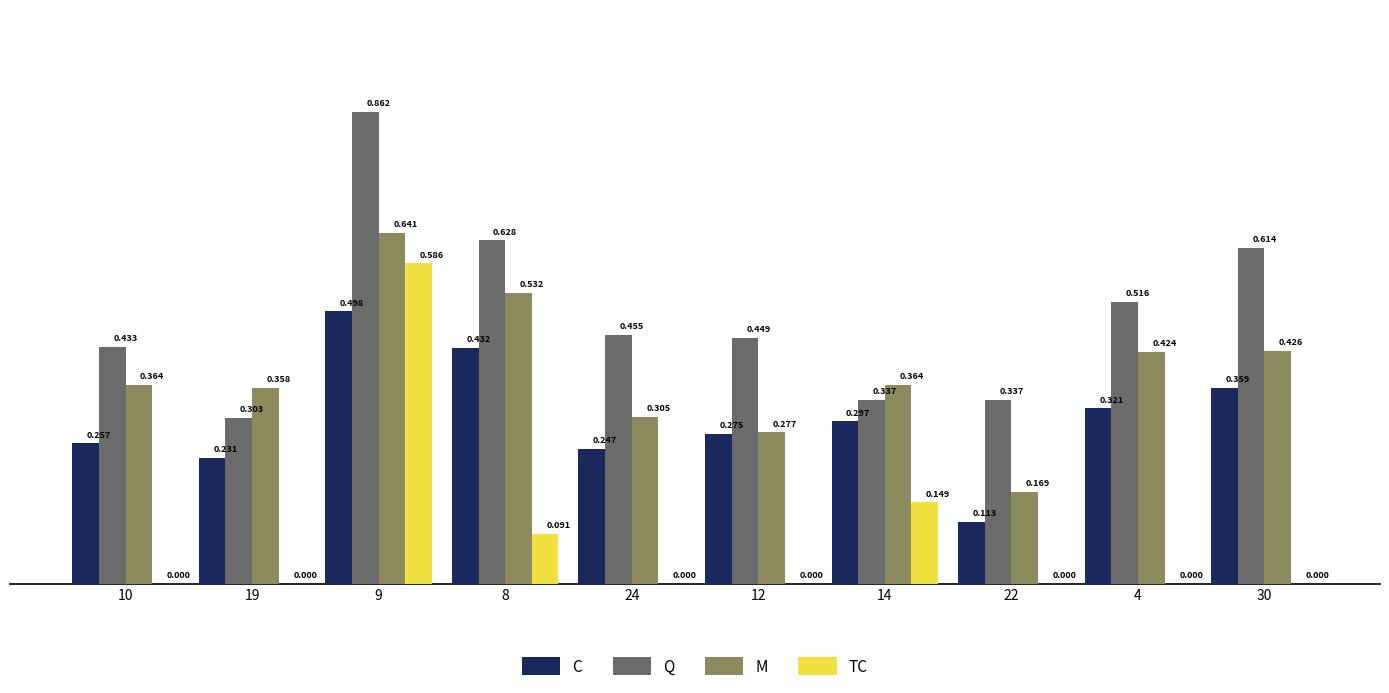

Between 4 and 30, which series saw the biggest shift?

Q